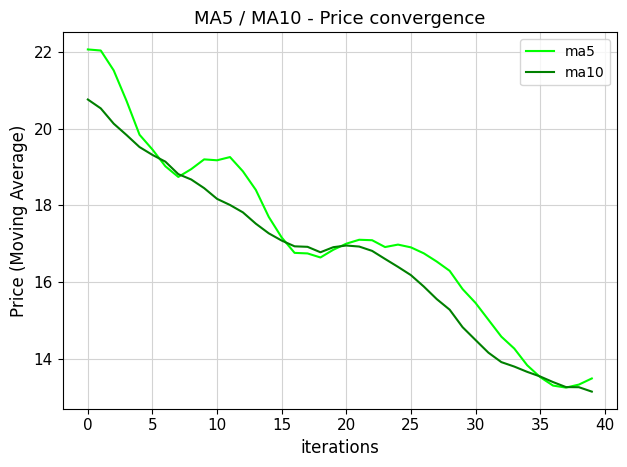

List the series in order of their overall mean, lowest first.

ma10, ma5